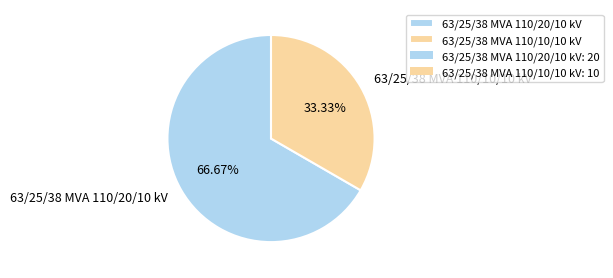

Approximately how many times larger is the value at 63/25/38 MVA 110/20/10 kV compared to 63/25/38 MVA 110/10/10 kV?

2.0